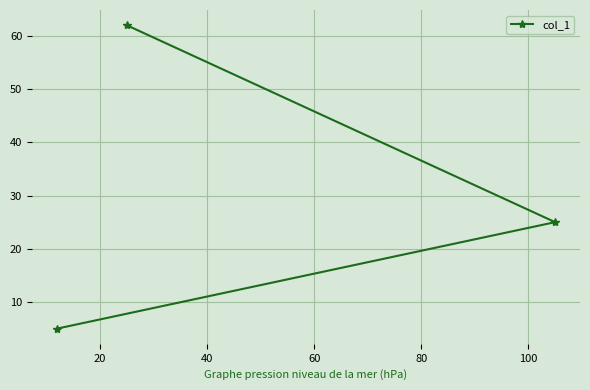

What is the smallest value displayed?

5